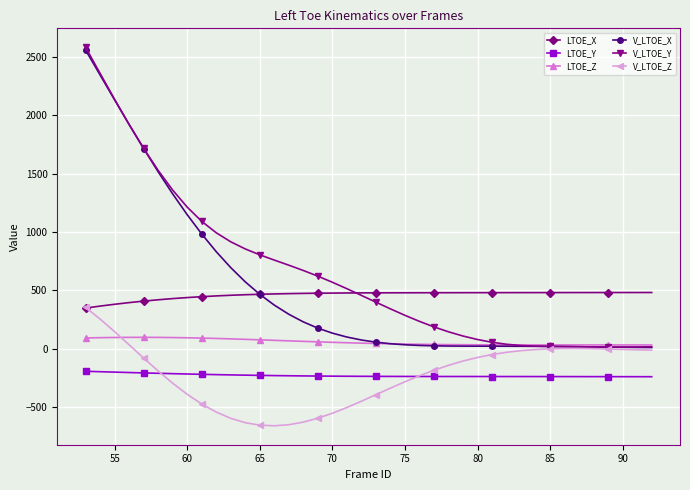

What is the value of the LTOE_Y point at the 23rd from the left?

-238.1